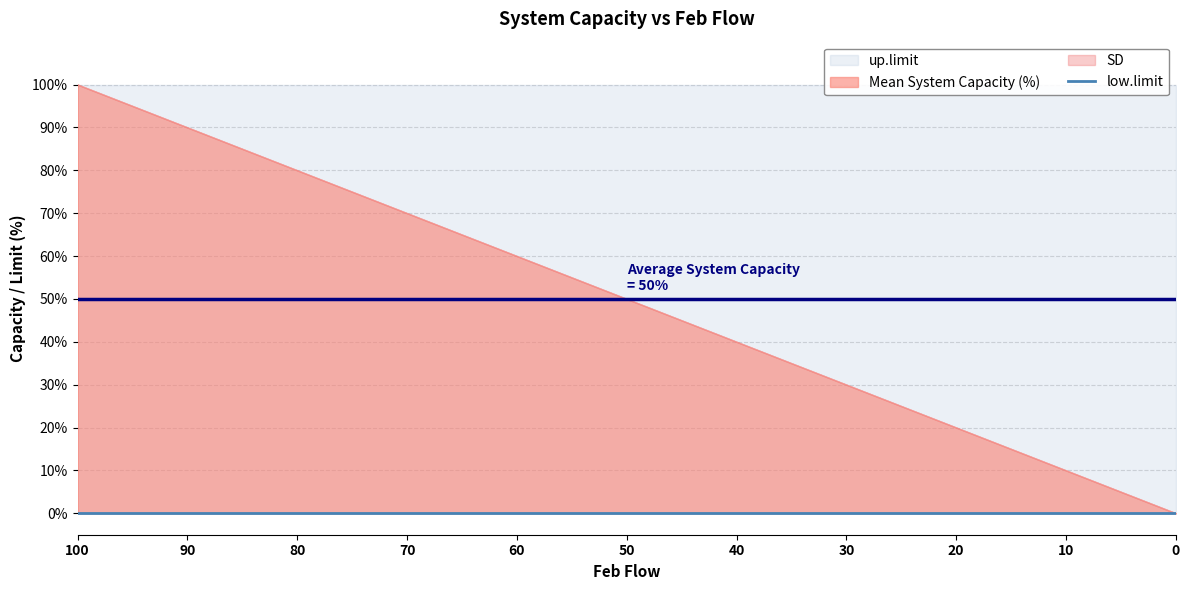

What is the spread (max minus min) of values at 100?

100